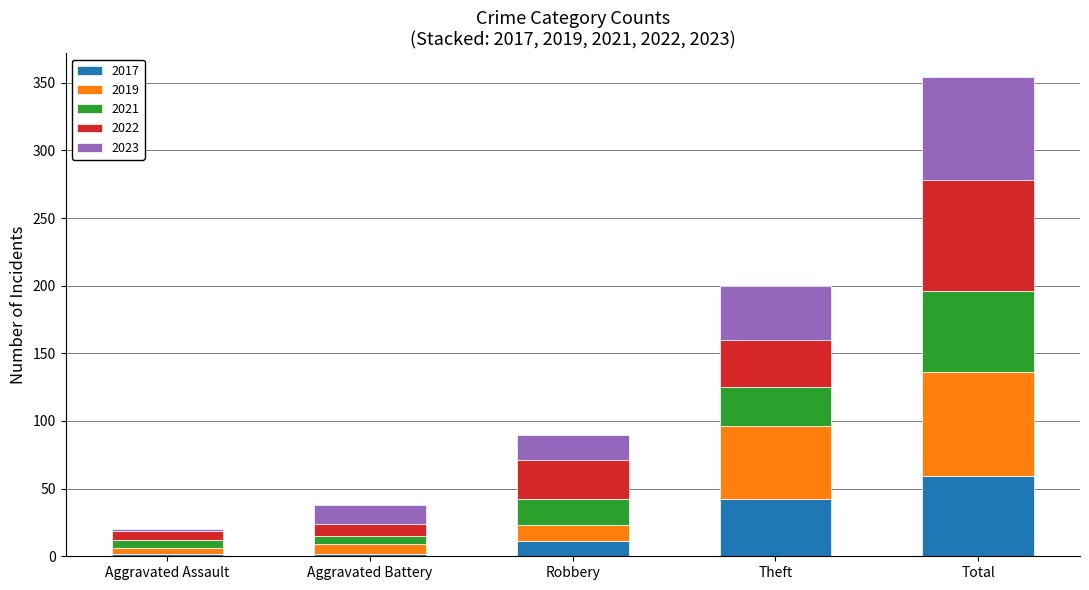

At which category is the sum across all series the highest?

Total